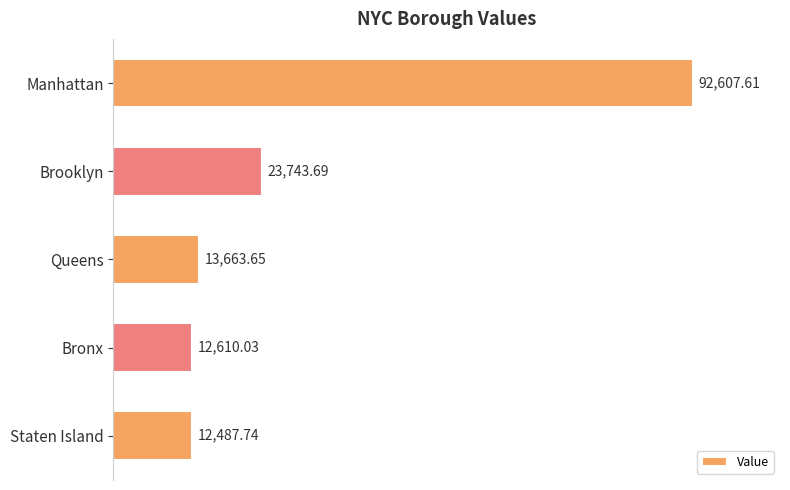

What is the sum of all values?

155112.7